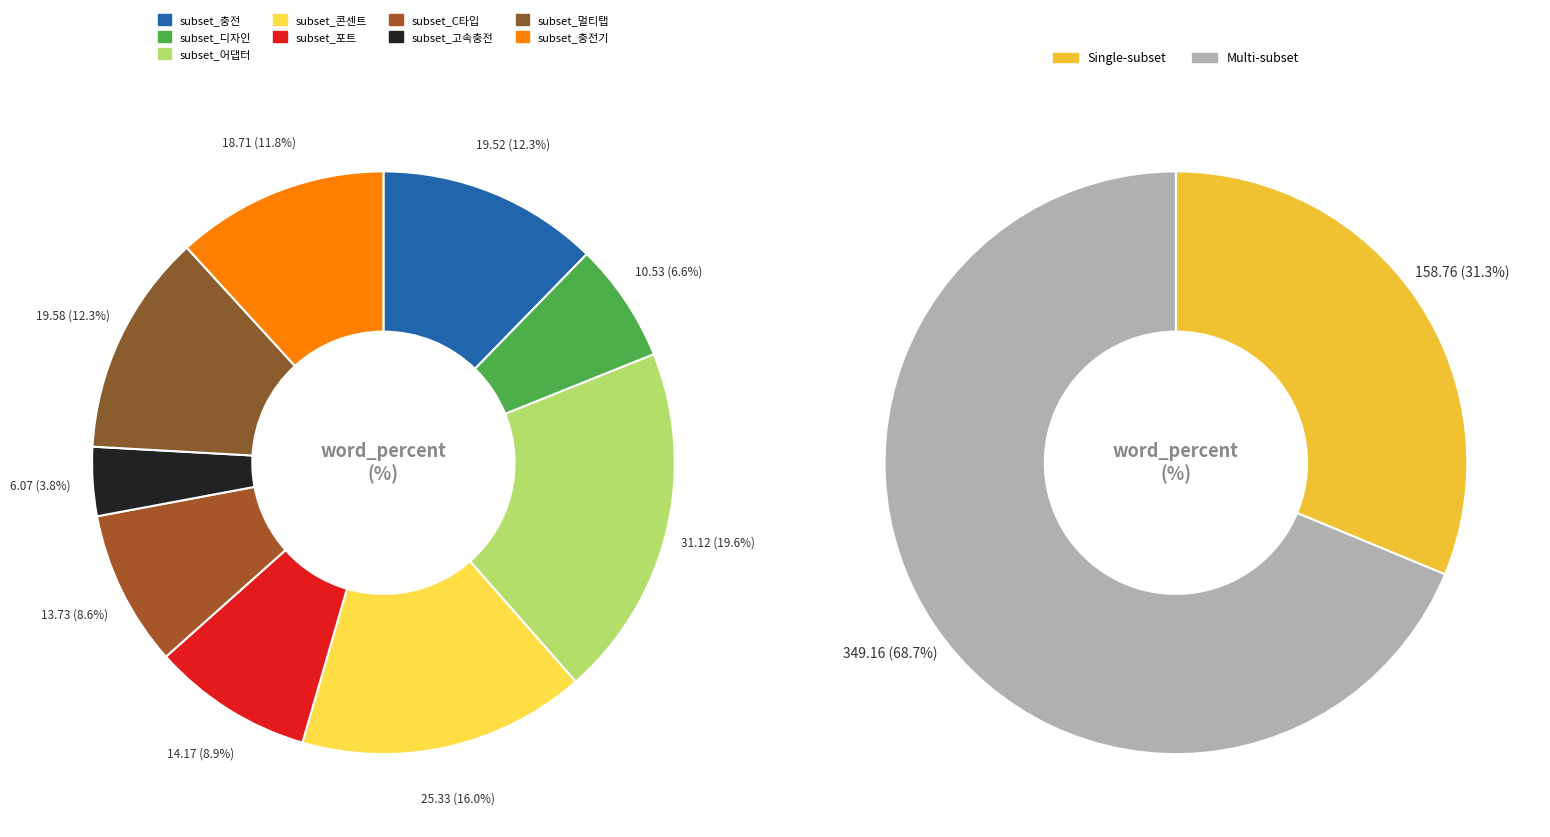

To the nearest percent, what is the difference between the largest and smallest slice percentages?

16%